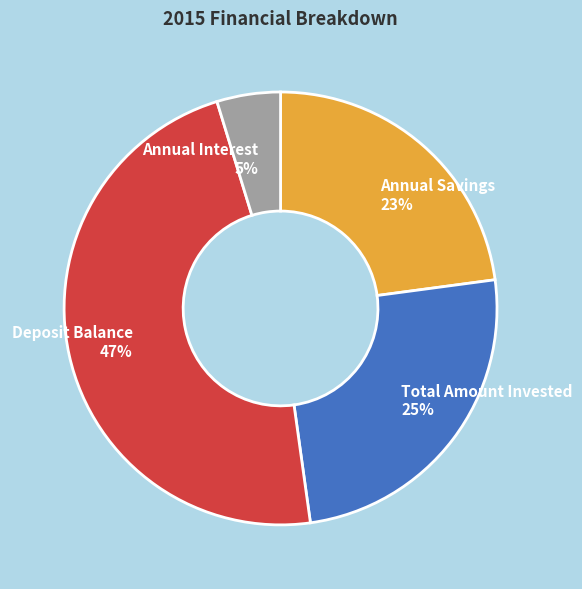

Rank the categories by value from lowest to highest.

Annual Interest, Annual Savings, Total Amount Invested, Deposit Balance